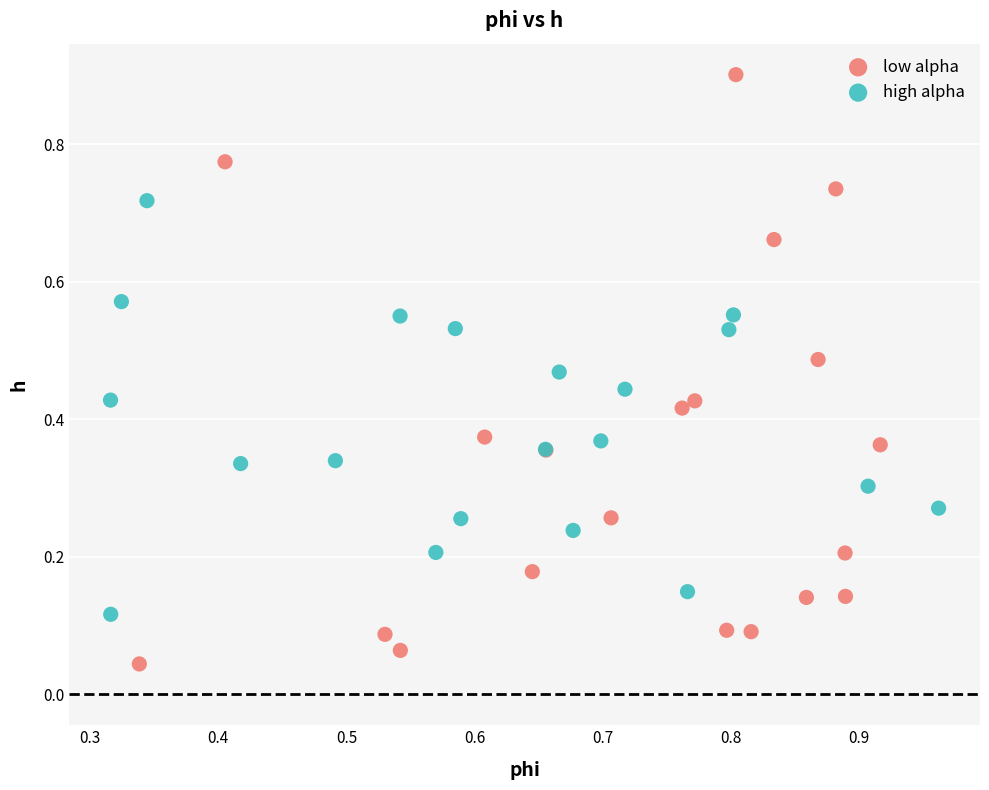

Which series contains the highest Y value?

low alpha